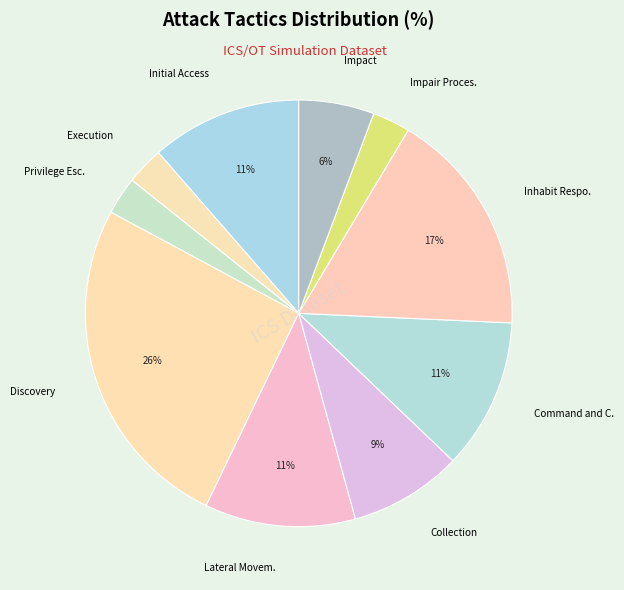

To the nearest percent, what is the difference between the largest and smallest slice percentages?

23%